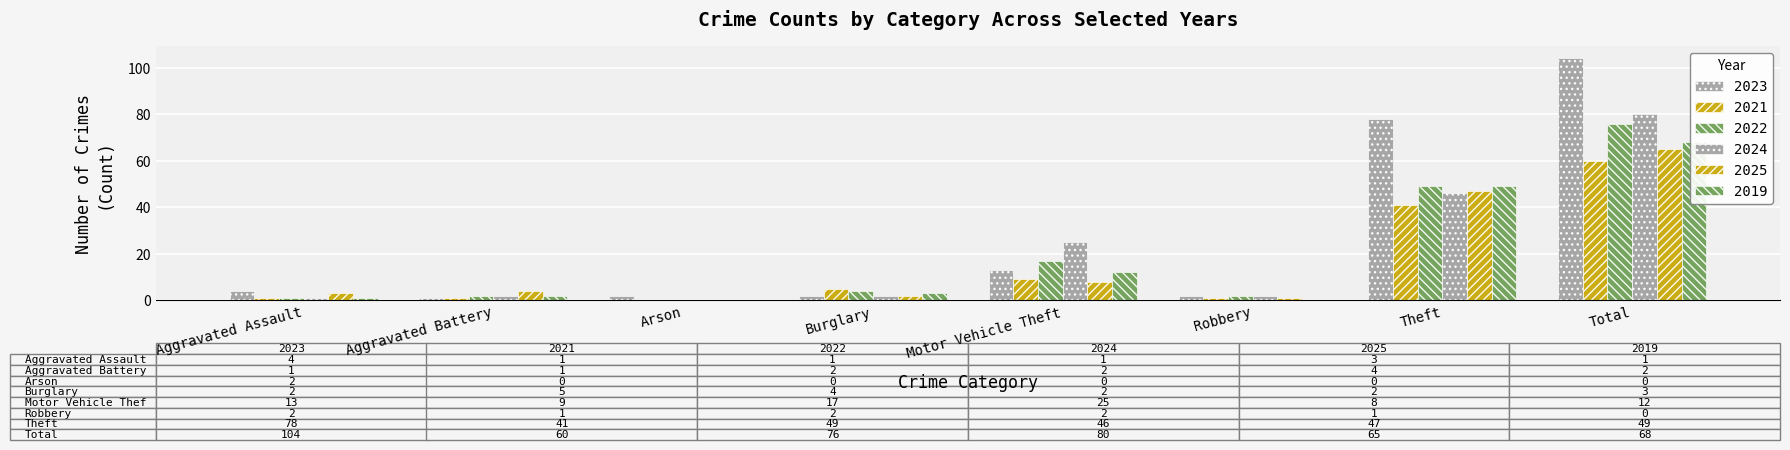

Reading right to left, list all the values displayed in this chart.

2023: 104	78	2	13	2	2	1	4
2021: 60	41	1	9	5	0	1	1
2022: 76	49	2	17	4	0	2	1
2024: 80	46	2	25	2	0	2	1
2025: 65	47	1	8	2	0	4	3
2019: 68	49	0	12	3	0	2	1